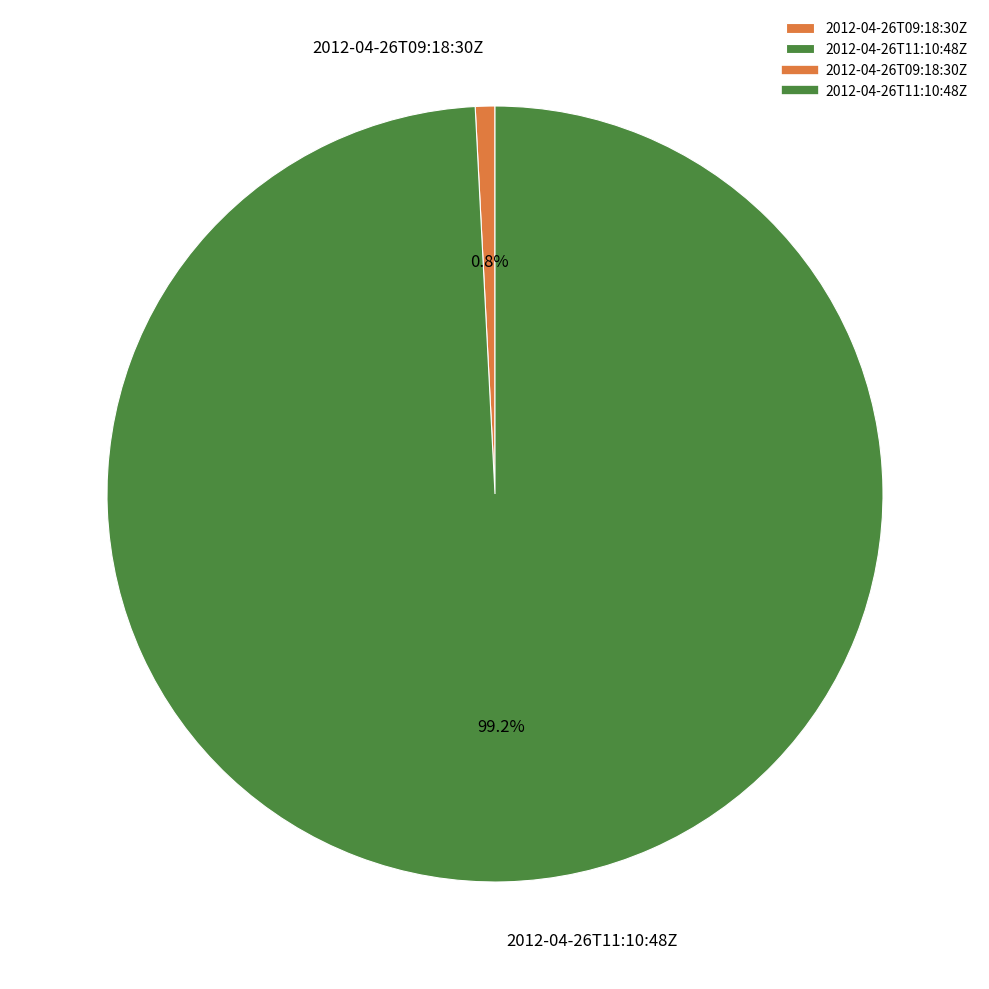

Combined, do 2012-04-26T11:10:48Z and 2012-04-26T09:18:30Z account for over 50%?

Yes